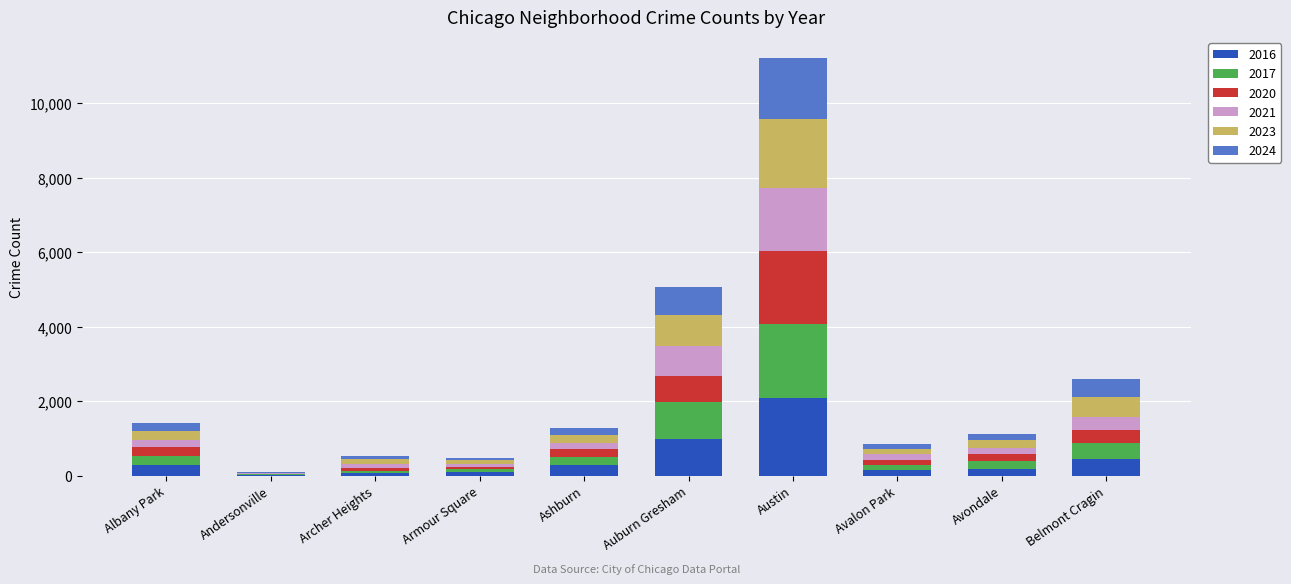

The 2016 series shows 282 at Albany Park. True or false?

True